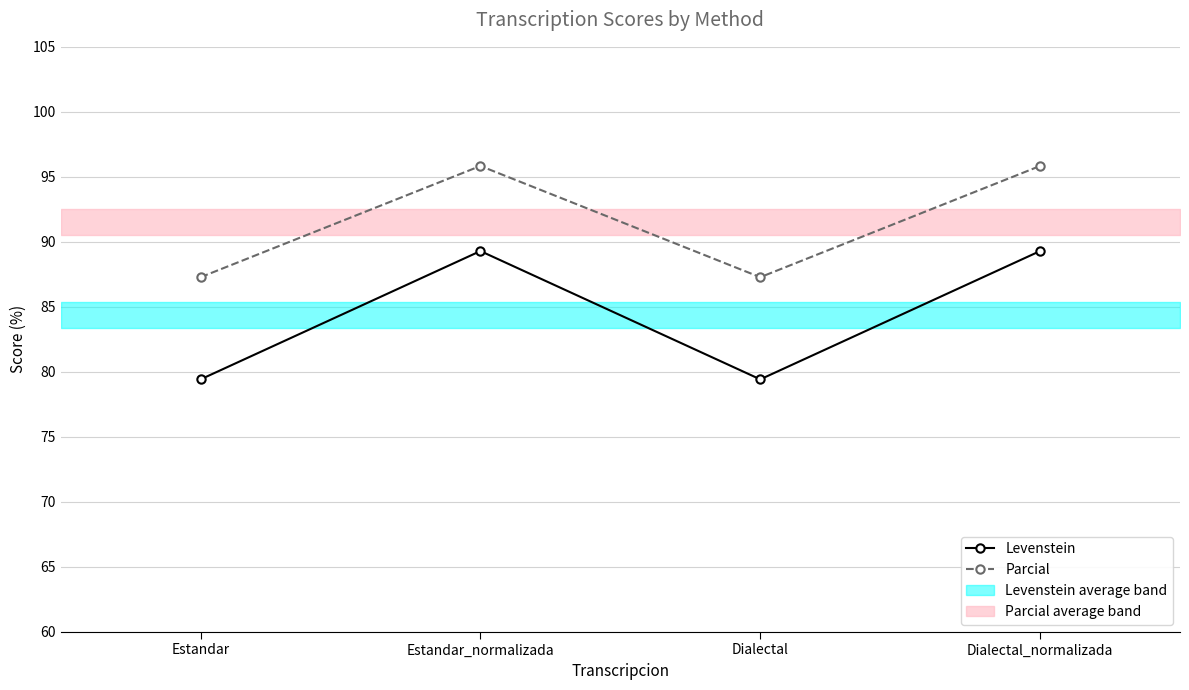

Reading right to left, list all the values displayed in this chart.

Levenstein: 89.3	79.4	89.3	79.4
Parcial: 95.8	87.3	95.8	87.3